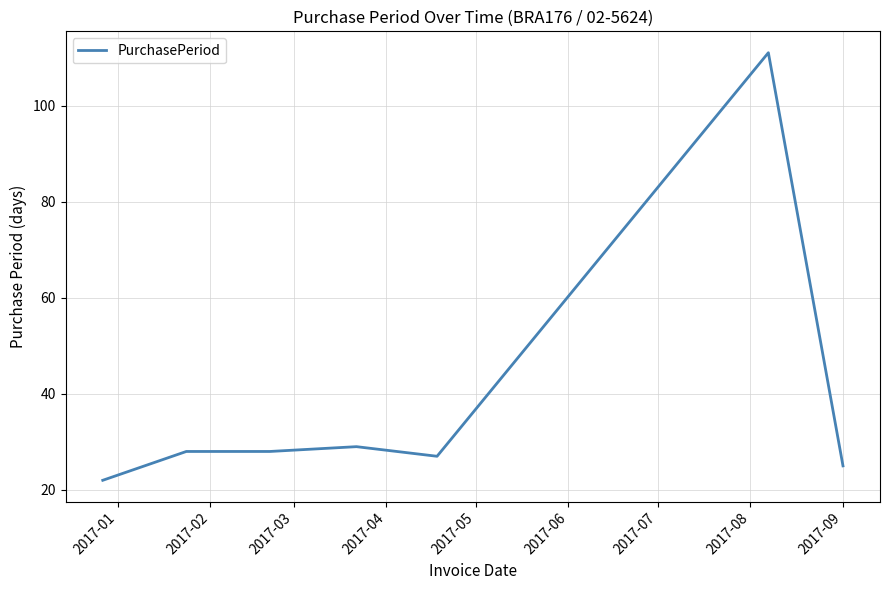

How many lines are shown in the chart?

1